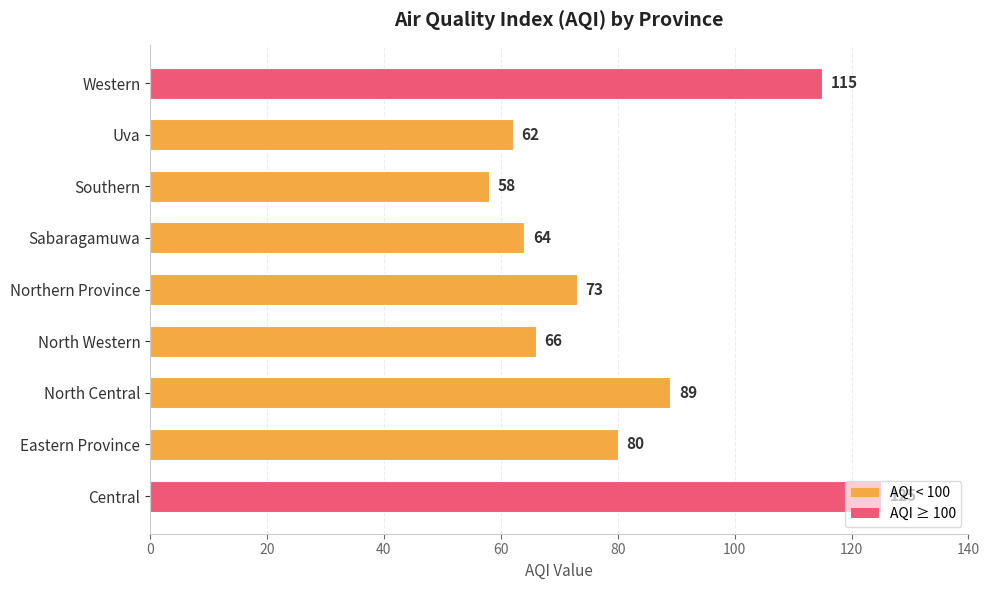

True or false: the data shows 66 at North Western.

True